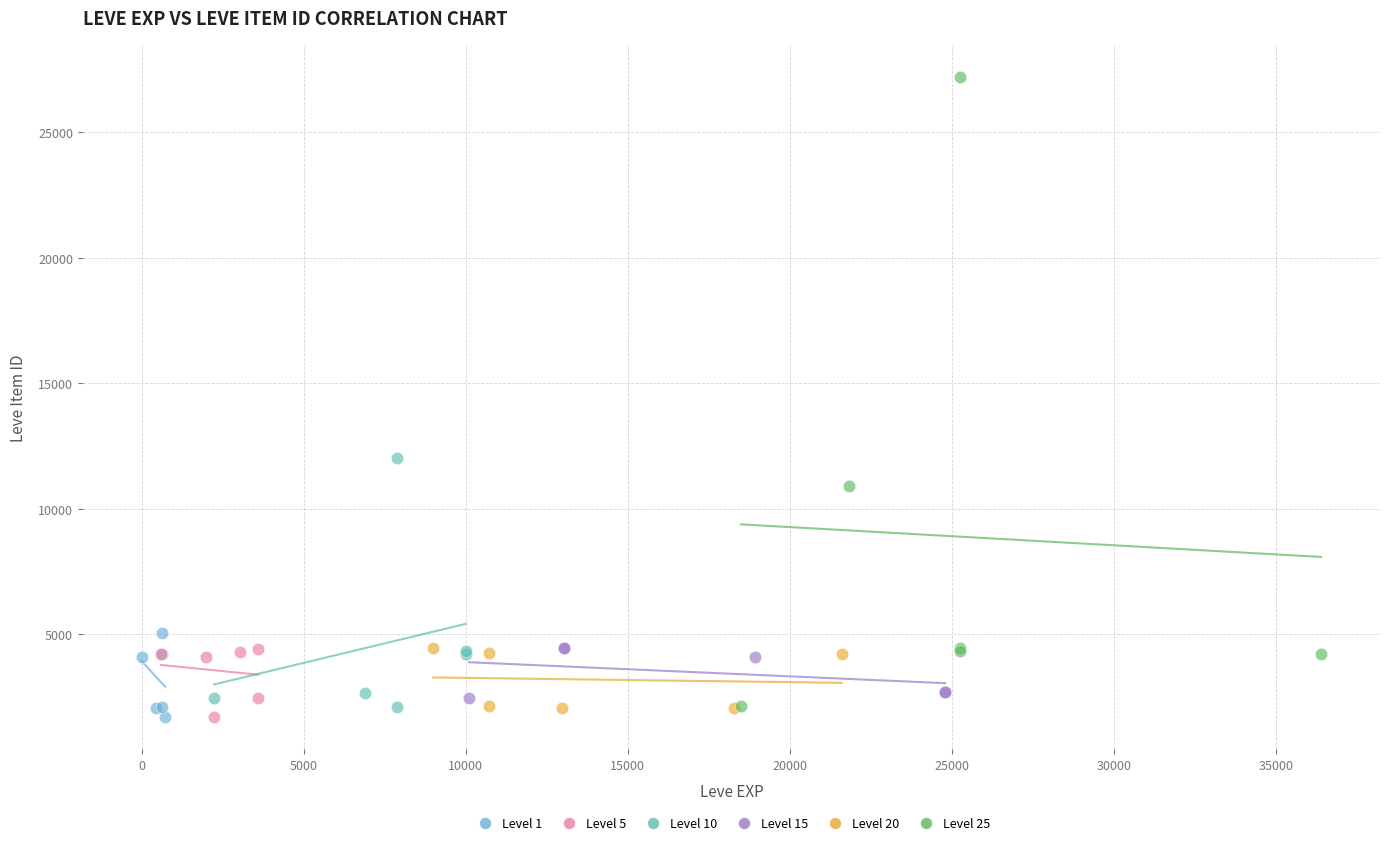

Which series has the widest spread of Y values?

Level 25